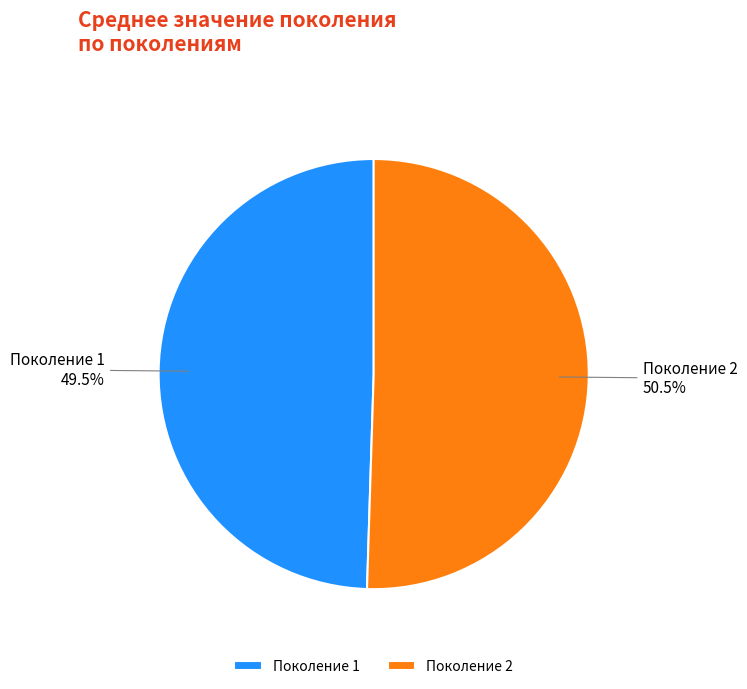

Combined, what portion of the pie is Поколение 1 and Поколение 2?

100.0%